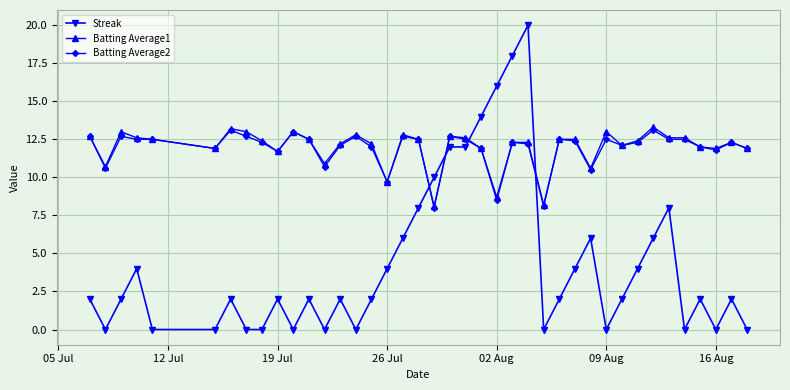

At how many categories does at least one series exceed 15?

3